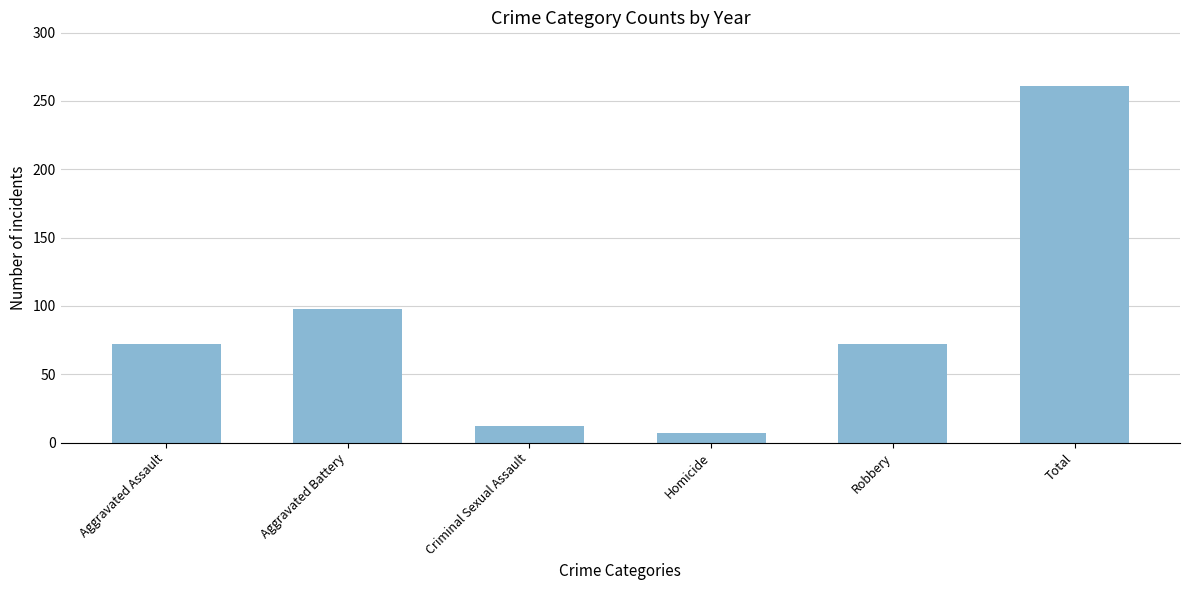

What is the change in value from Aggravated Battery to Robbery?

-26